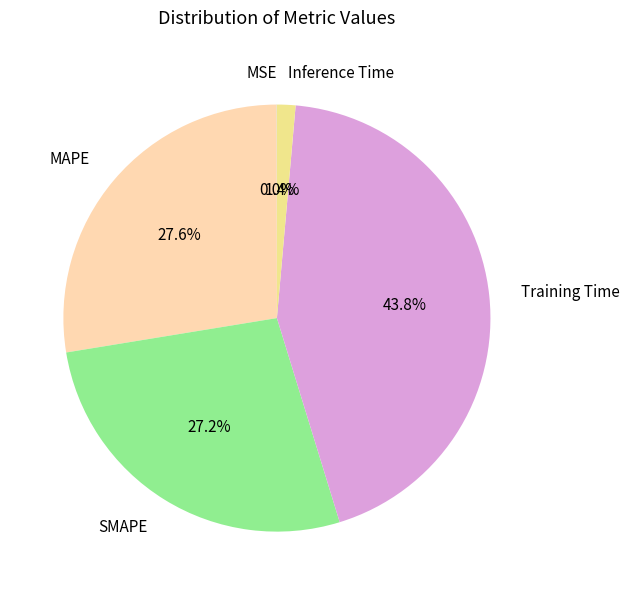

Is there a majority slice in this chart?

No